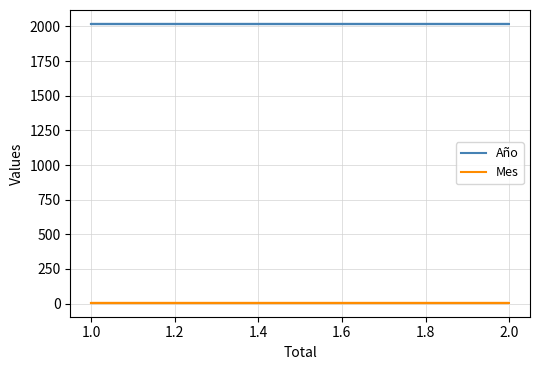

How many lines are shown in the chart?

2